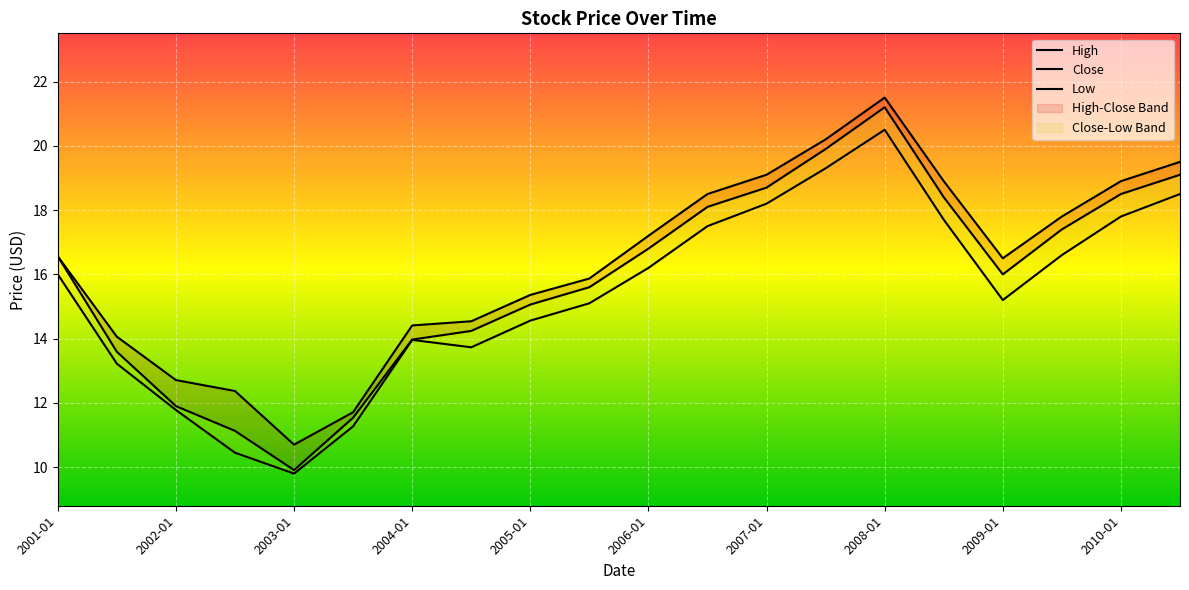

What is the difference between the High values at 2002-07 and 2006-01?

4.8